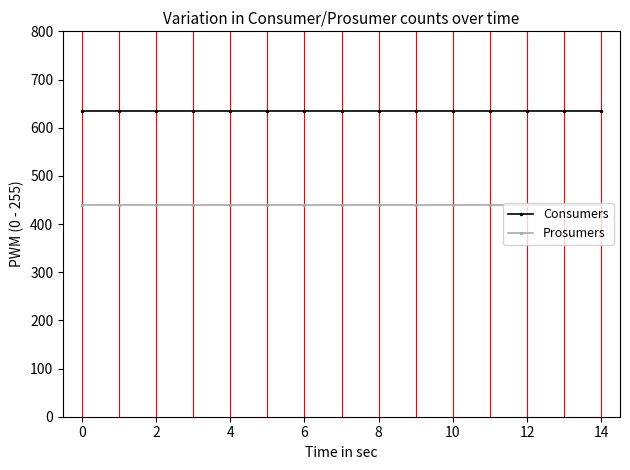

What is the value of the Prosumers point at the 6th from the left?

440